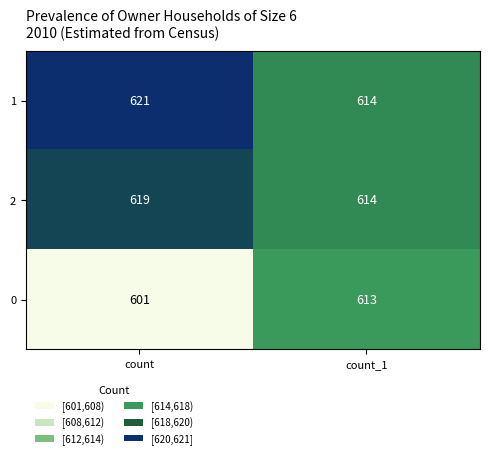

Reading right to left, what are all the values shown in this chart?

1: count_1=614	count=621
2: count_1=614	count=619
0: count_1=613	count=601